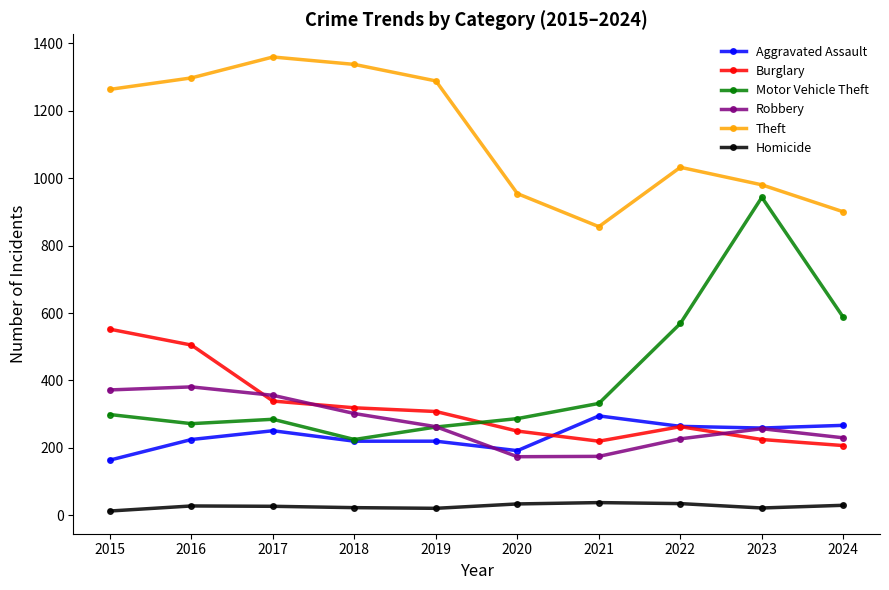

Where is the first local maximum for Motor Vehicle Theft?

2017